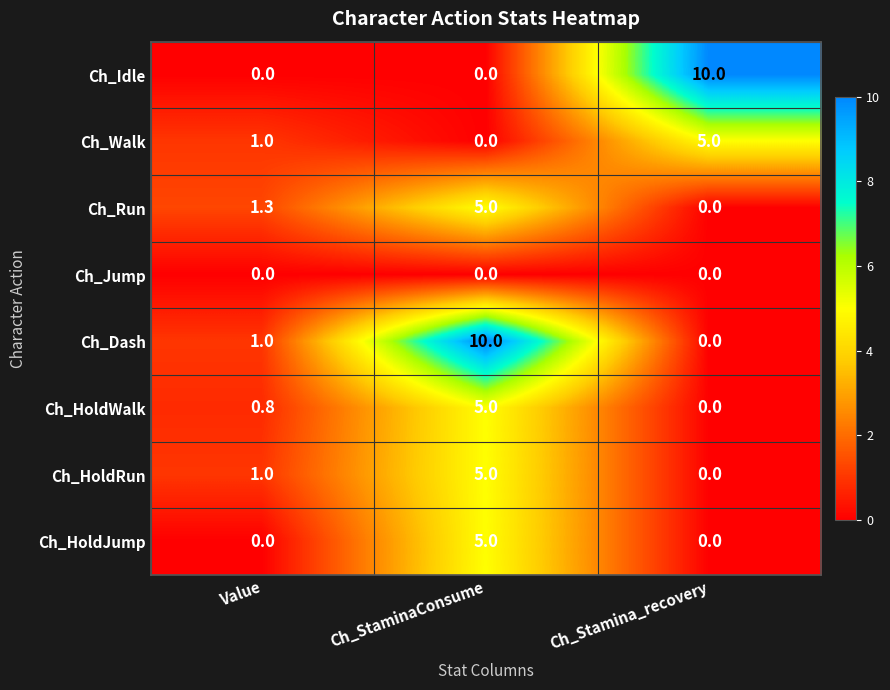

Reading right to left, what are all the values shown in this chart?

Ch_Idle: Ch_Stamina_recovery=10.0	Ch_StaminaConsume=0.0	Value=0.0
Ch_Walk: Ch_Stamina_recovery=5.0	Ch_StaminaConsume=0.0	Value=1.0
Ch_Run: Ch_Stamina_recovery=0.0	Ch_StaminaConsume=5.0	Value=1.3
Ch_Jump: Ch_Stamina_recovery=0.0	Ch_StaminaConsume=0.0	Value=0.0
Ch_Dash: Ch_Stamina_recovery=0.0	Ch_StaminaConsume=10.0	Value=1.0
Ch_HoldWalk: Ch_Stamina_recovery=0.0	Ch_StaminaConsume=5.0	Value=0.8
Ch_HoldRun: Ch_Stamina_recovery=0.0	Ch_StaminaConsume=5.0	Value=1.0
Ch_HoldJump: Ch_Stamina_recovery=0.0	Ch_StaminaConsume=5.0	Value=0.0